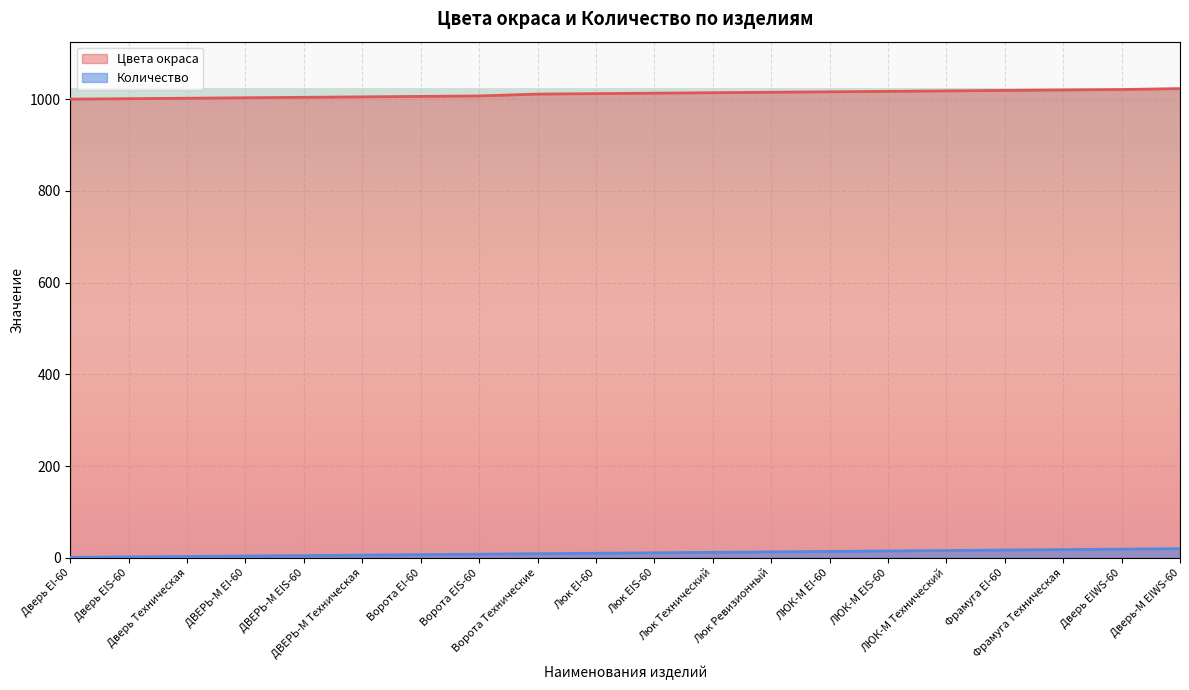

Is the value of Цвета окраса at ЛЮК-М EI-60 greater than the value of Количество at Ворота EI-60?

Yes